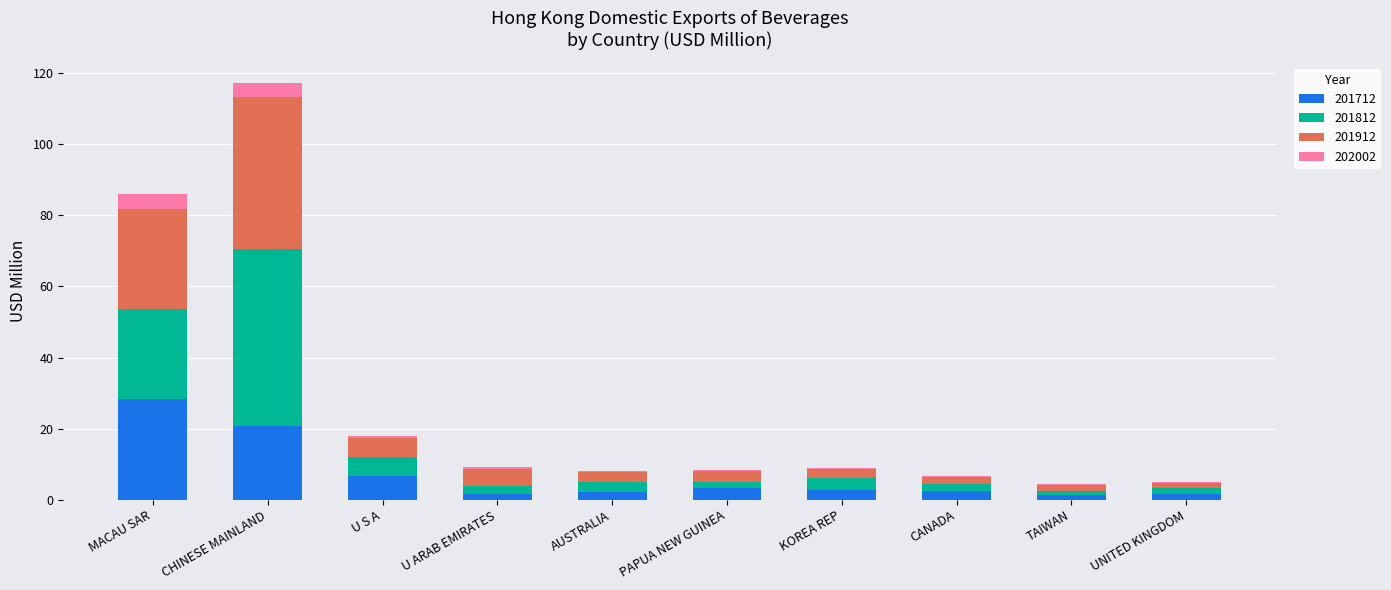

What is the highest value of the 201712 series?

28.3